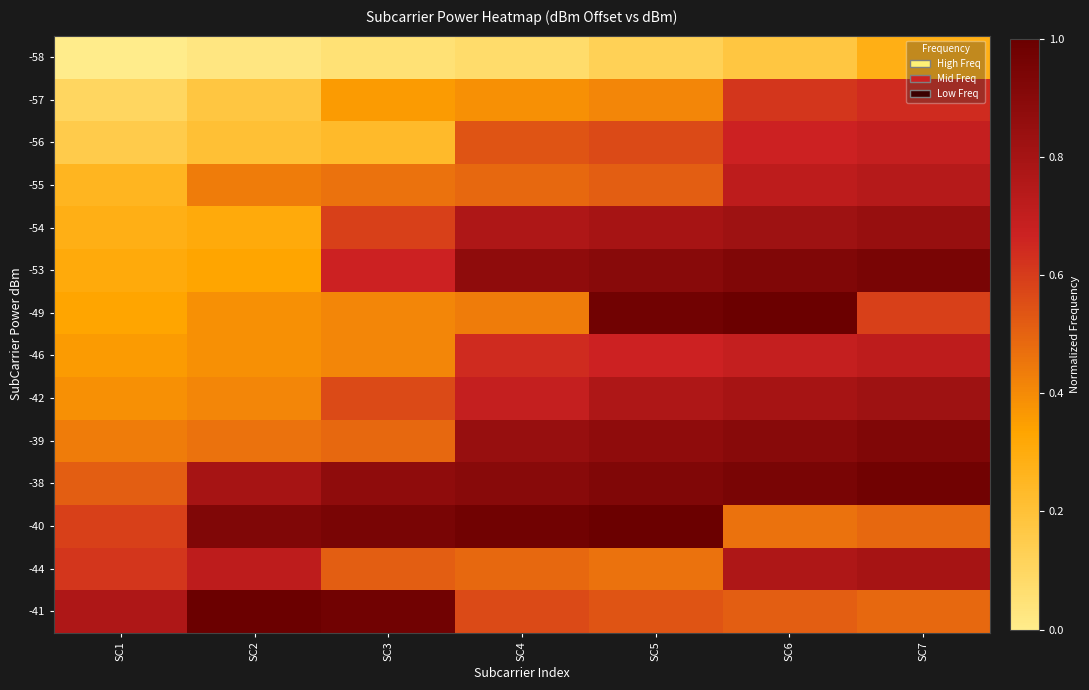

Reading left to right, what are all the values shown in this chart?

-58: SC1=0.0	SC2=0.0	SC3=0.1	SC4=0.1	SC5=0.1	SC6=0.2	SC7=0.3
-57: SC1=0.1	SC2=0.2	SC3=0.4	SC4=0.4	SC5=0.4	SC6=0.6	SC7=0.6
-56: SC1=0.2	SC2=0.2	SC3=0.2	SC4=0.5	SC5=0.6	SC6=0.7	SC7=0.7
-55: SC1=0.3	SC2=0.4	SC3=0.5	SC4=0.5	SC5=0.5	SC6=0.7	SC7=0.7
-54: SC1=0.3	SC2=0.3	SC3=0.6	SC4=0.8	SC5=0.8	SC6=0.8	SC7=0.8
-53: SC1=0.3	SC2=0.3	SC3=0.7	SC4=0.9	SC5=0.9	SC6=0.9	SC7=0.9
-49: SC1=0.3	SC2=0.4	SC3=0.4	SC4=0.4	SC5=1.0	SC6=1.0	SC7=0.6
-46: SC1=0.4	SC2=0.4	SC3=0.4	SC4=0.6	SC5=0.7	SC6=0.7	SC7=0.7
-42: SC1=0.4	SC2=0.4	SC3=0.6	SC4=0.7	SC5=0.8	SC6=0.8	SC7=0.8
-39: SC1=0.4	SC2=0.5	SC3=0.5	SC4=0.8	SC5=0.9	SC6=0.9	SC7=0.9
-38: SC1=0.5	SC2=0.8	SC3=0.9	SC4=0.9	SC5=0.9	SC6=0.9	SC7=1.0
-40: SC1=0.6	SC2=0.9	SC3=0.9	SC4=1.0	SC5=1.0	SC6=0.5	SC7=0.5
-44: SC1=0.6	SC2=0.7	SC3=0.5	SC4=0.5	SC5=0.5	SC6=0.8	SC7=0.8
-41: SC1=0.8	SC2=1.0	SC3=1.0	SC4=0.6	SC5=0.5	SC6=0.5	SC7=0.5